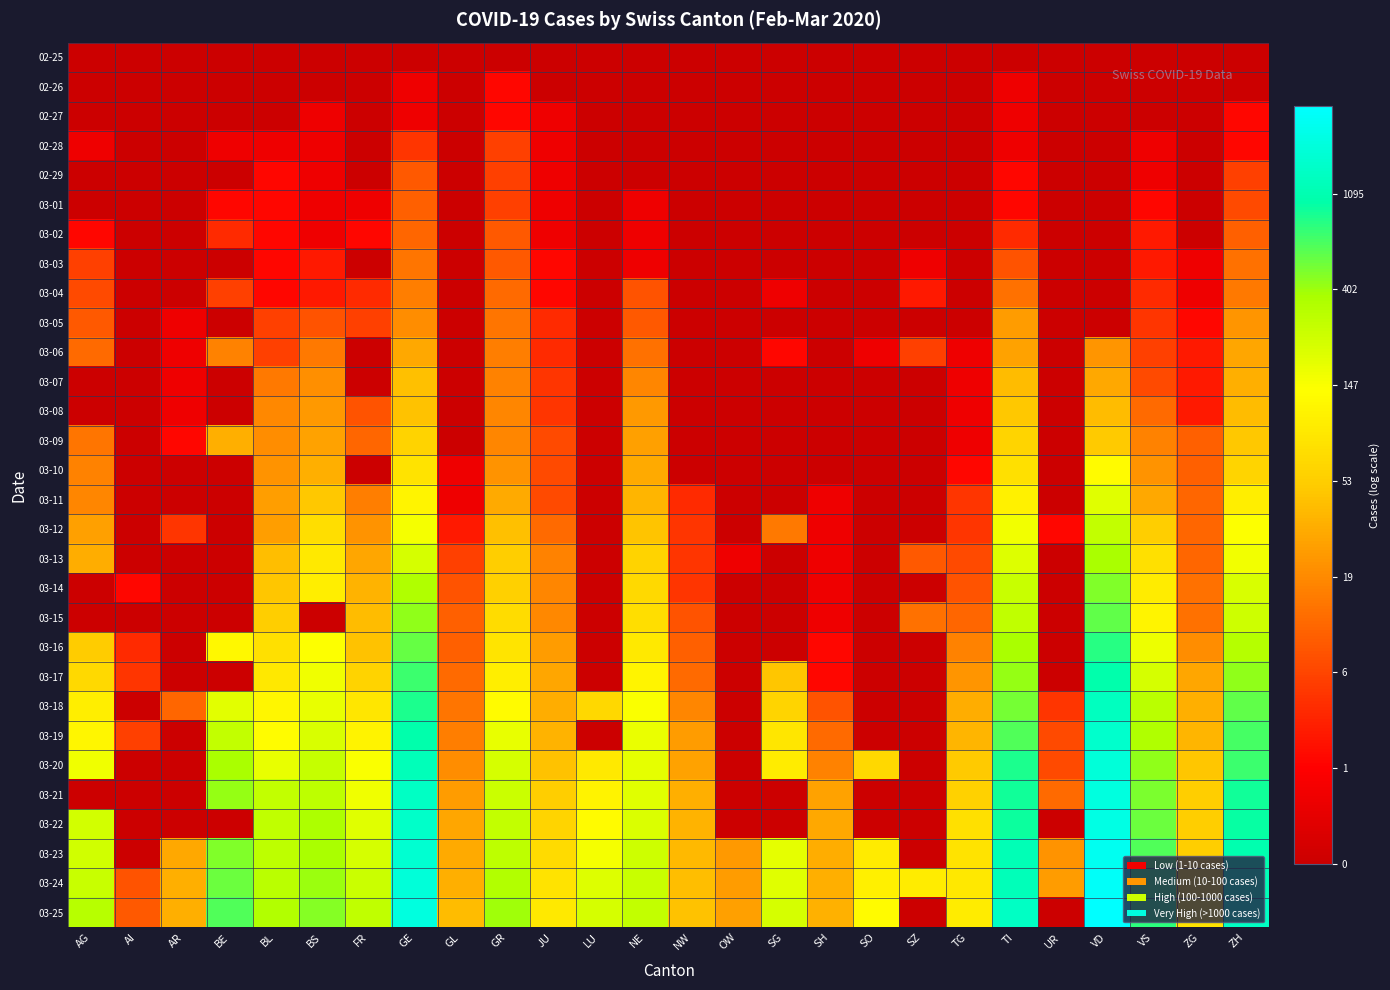

At how many categories does at least one series exceed 1?

26